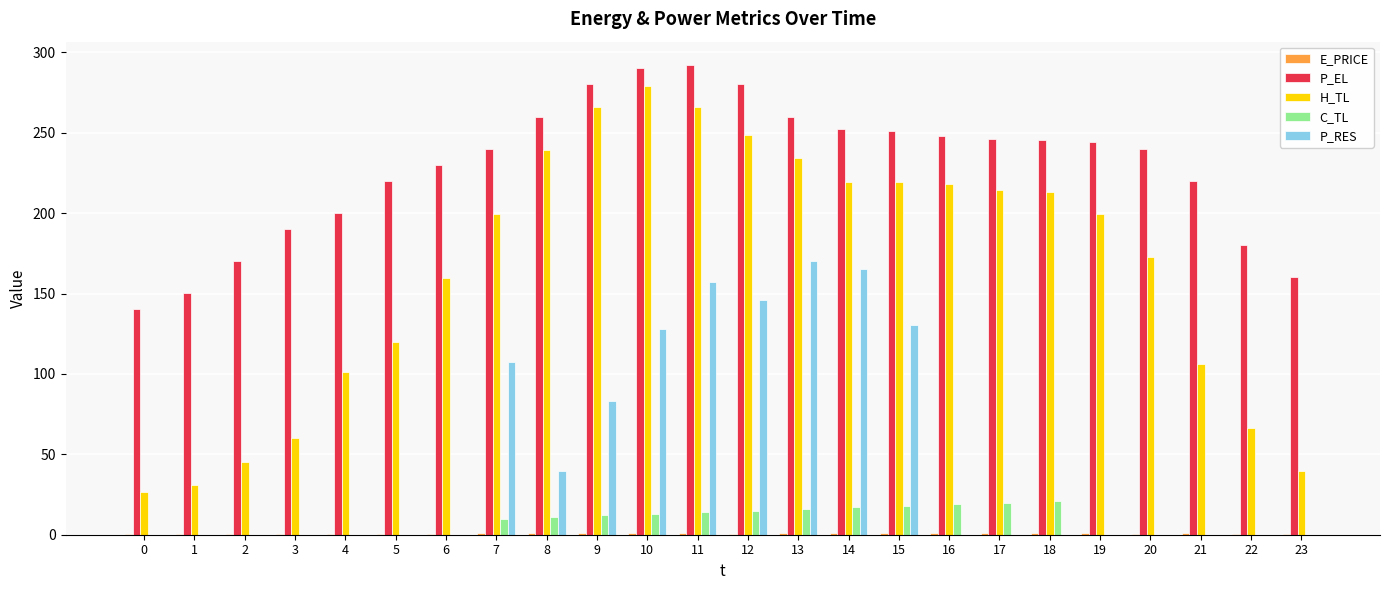

True or false: C_TL has a value of 13.0 at 10.

True